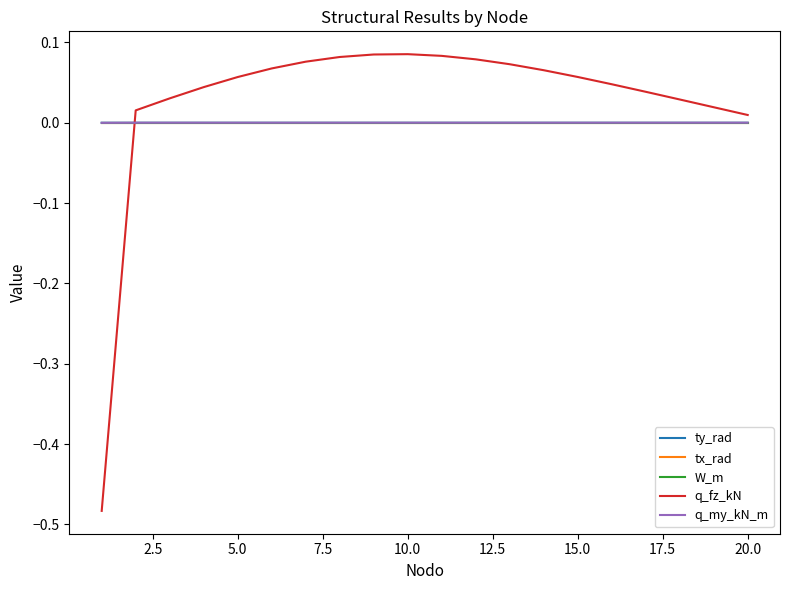

Is this an area chart (filled region under the line)?

No